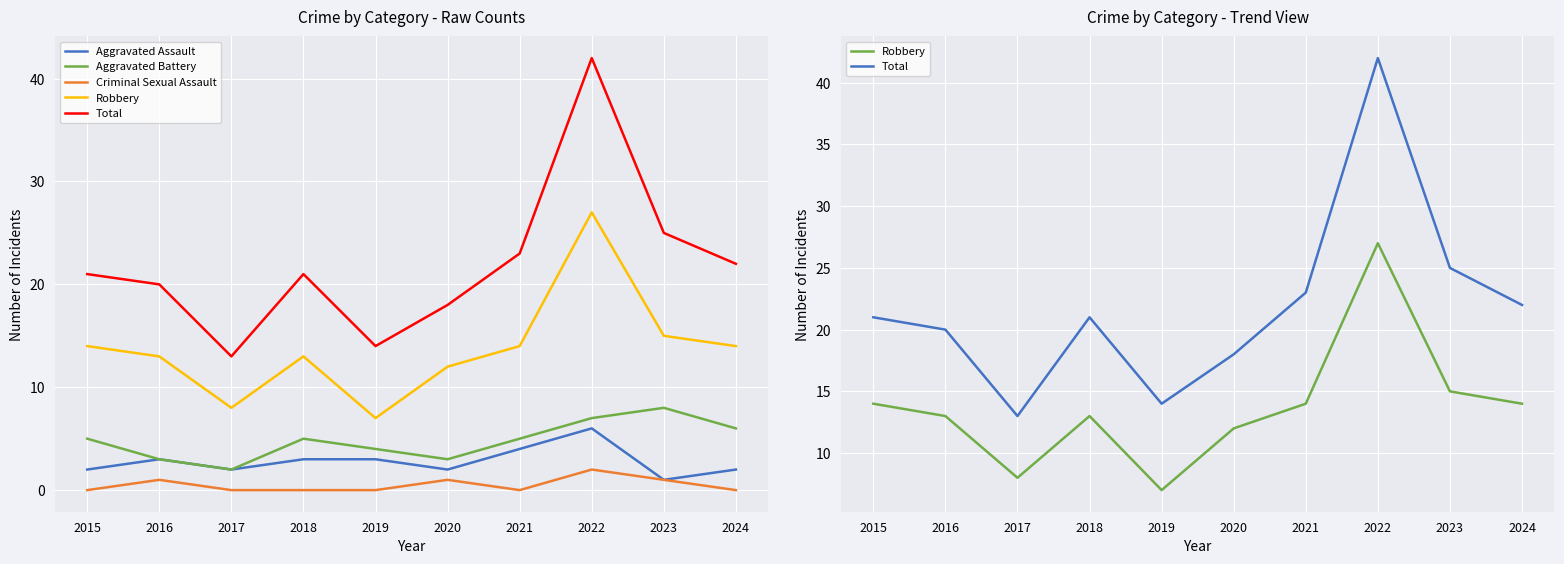

At how many categories does at least one series exceed 39?

1